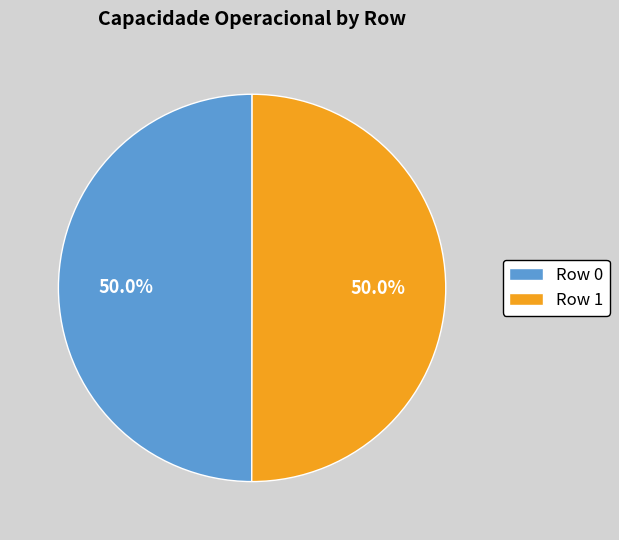

To the nearest percent, what is the combined percentage of Row 0 and Row 1?

100%